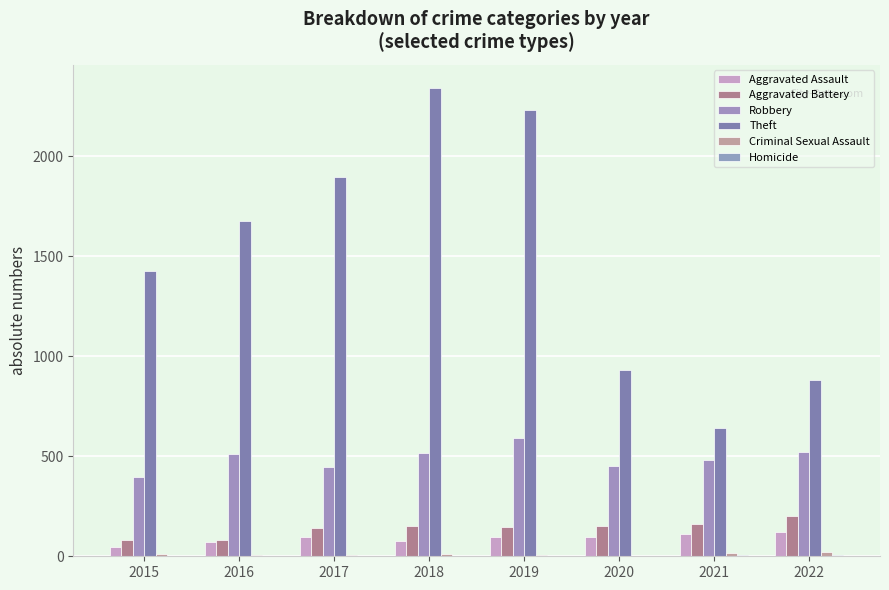

How many groups of bars are there?

8